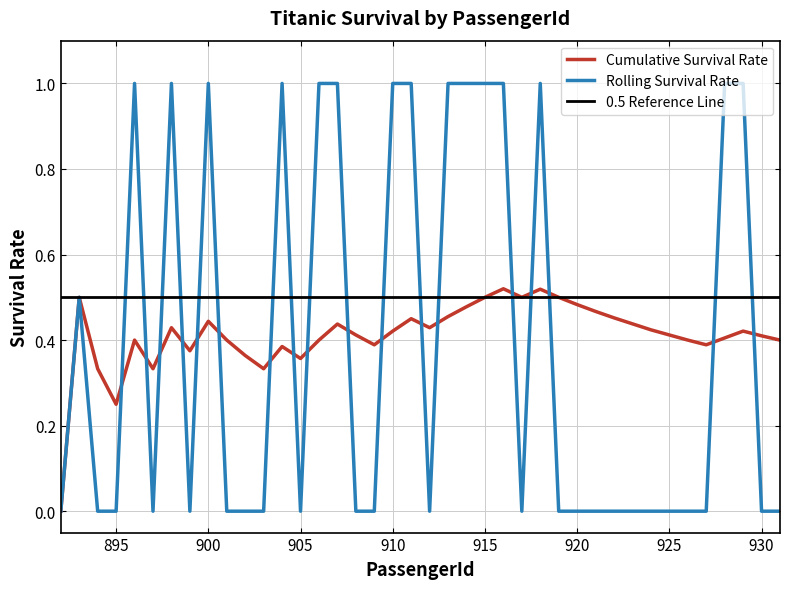

The Rolling Survival Rate series shows 1.0 at 929. True or false?

True